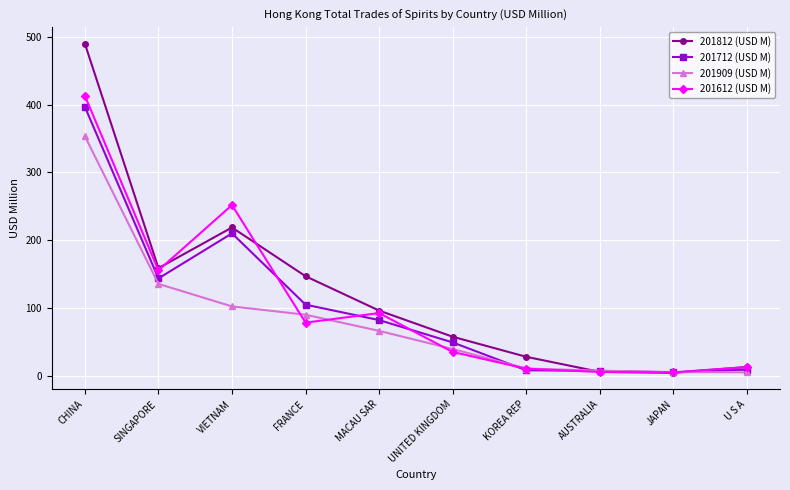

At how many categories does at least one series exceed 356?

1